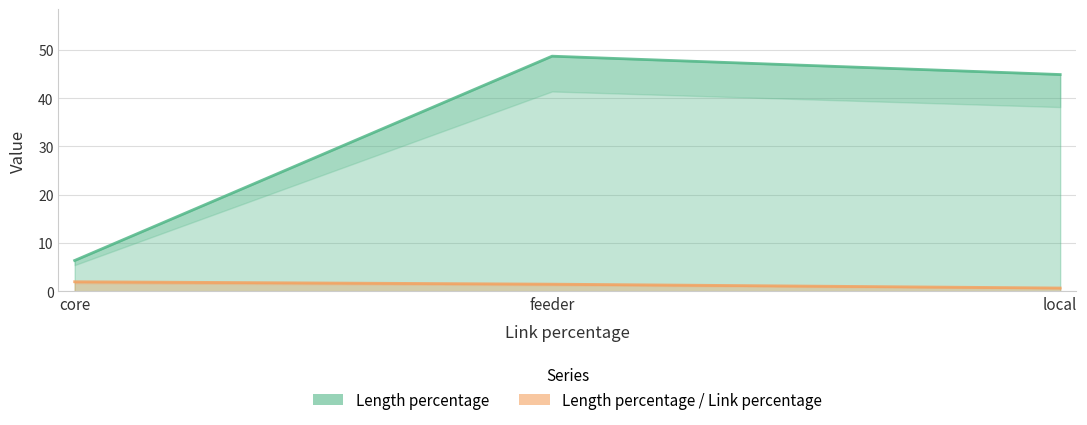

Where is Length percentage / Link percentage nearest to the value 1?

local